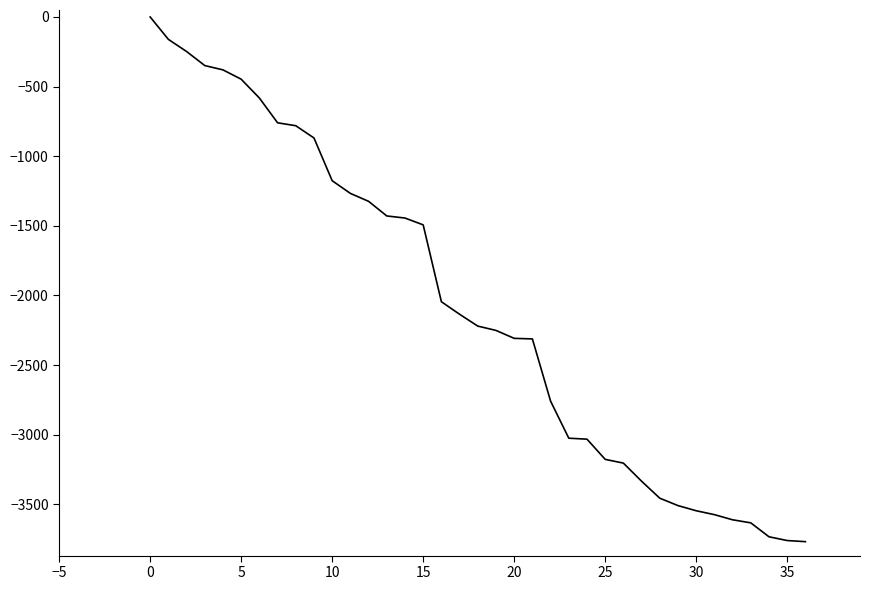

Does the chart have visible grid lines?

No